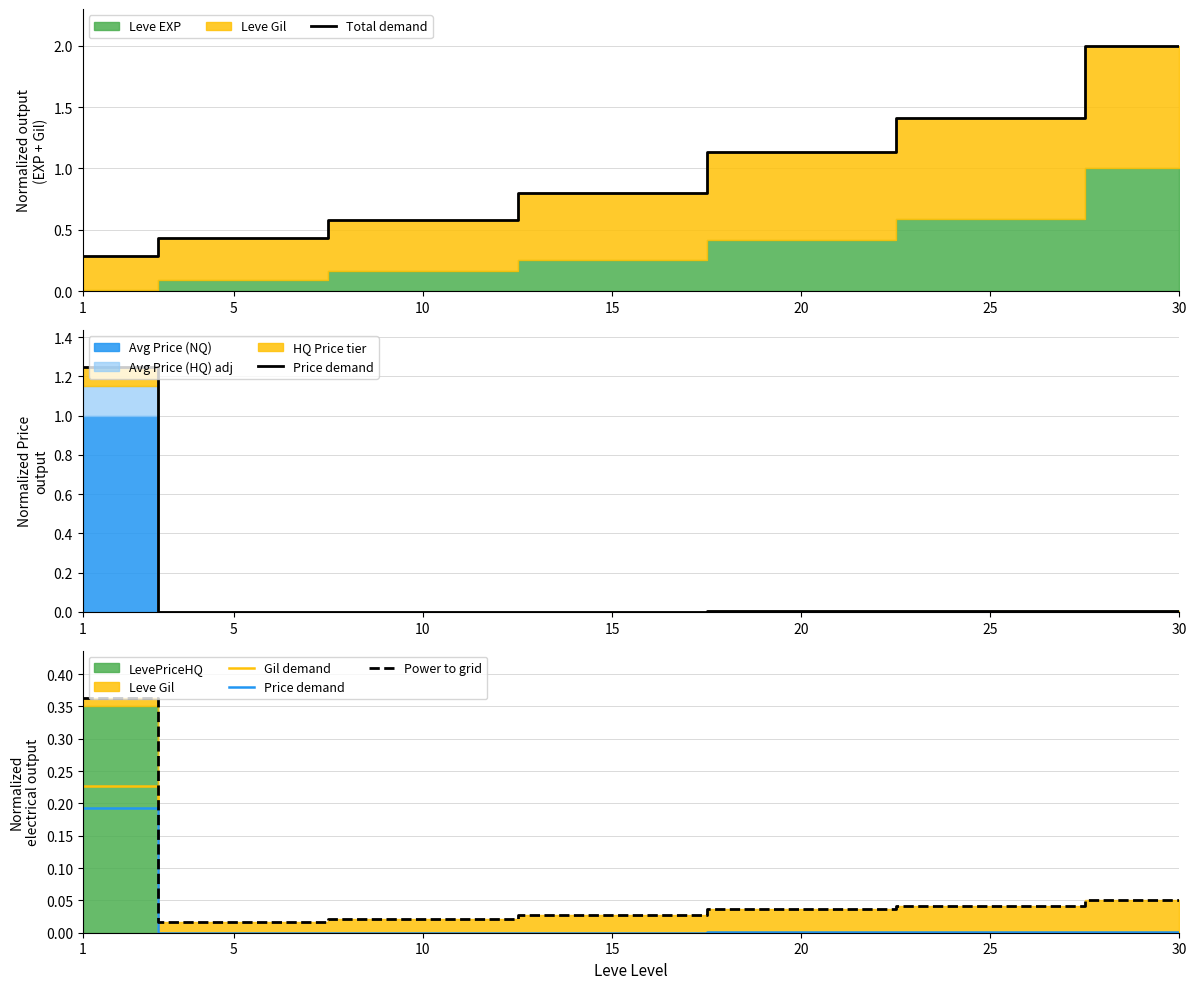

At which category is the sum across all series the highest?

30